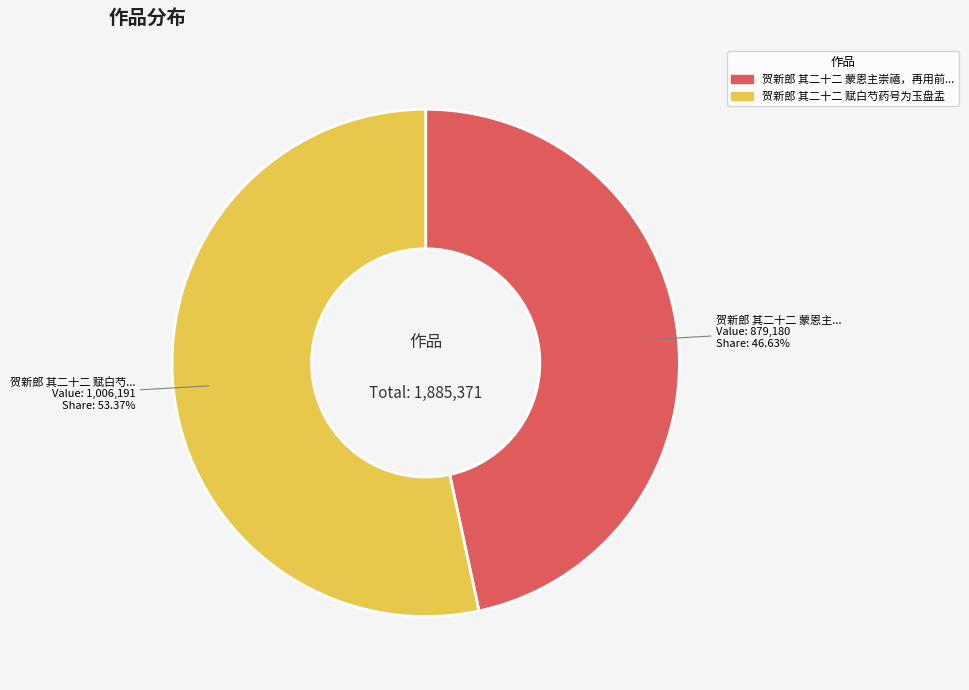

Does any single category account for the majority?

Yes